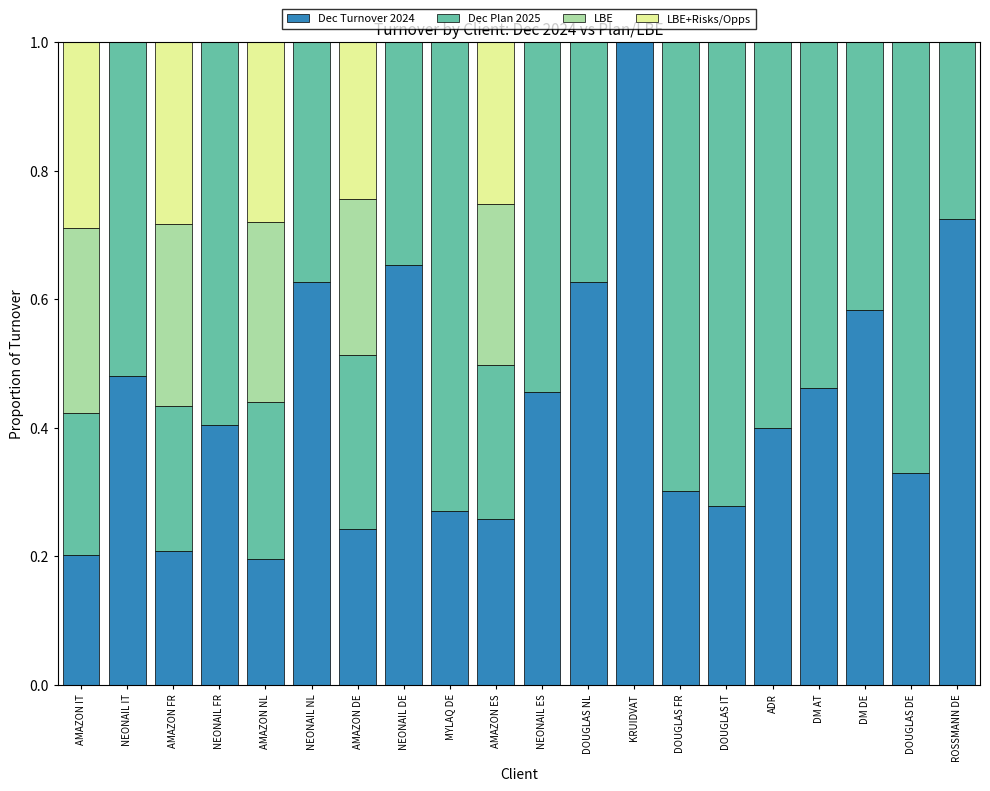

What are all the series names shown in the legend?

Dec Turnover 2024, Dec Plan 2025, LBE, LBE+Risks/Opps